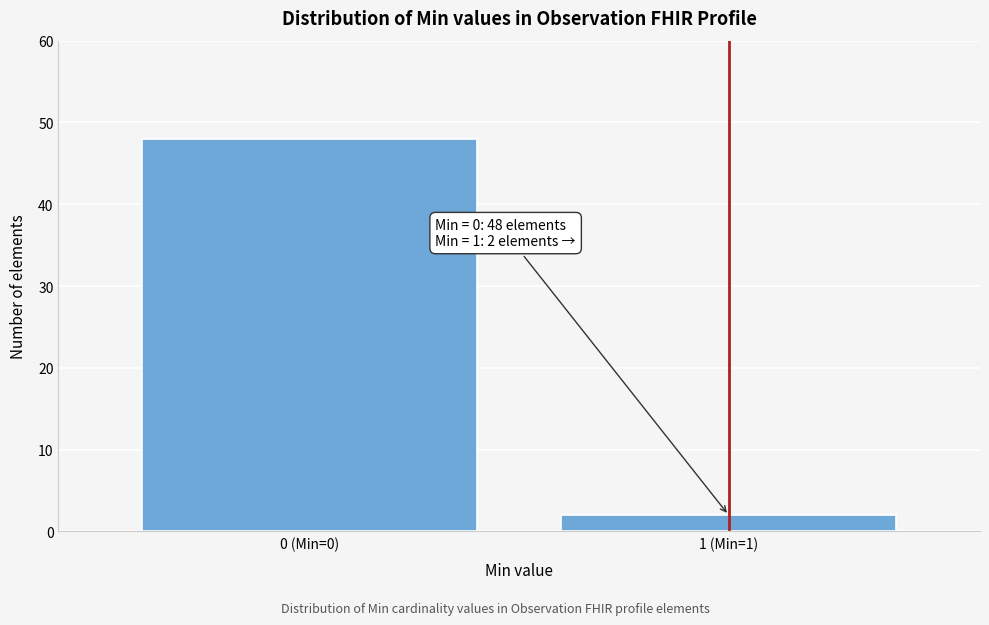

Reading right to left, extract all data points from this chart.

2	48